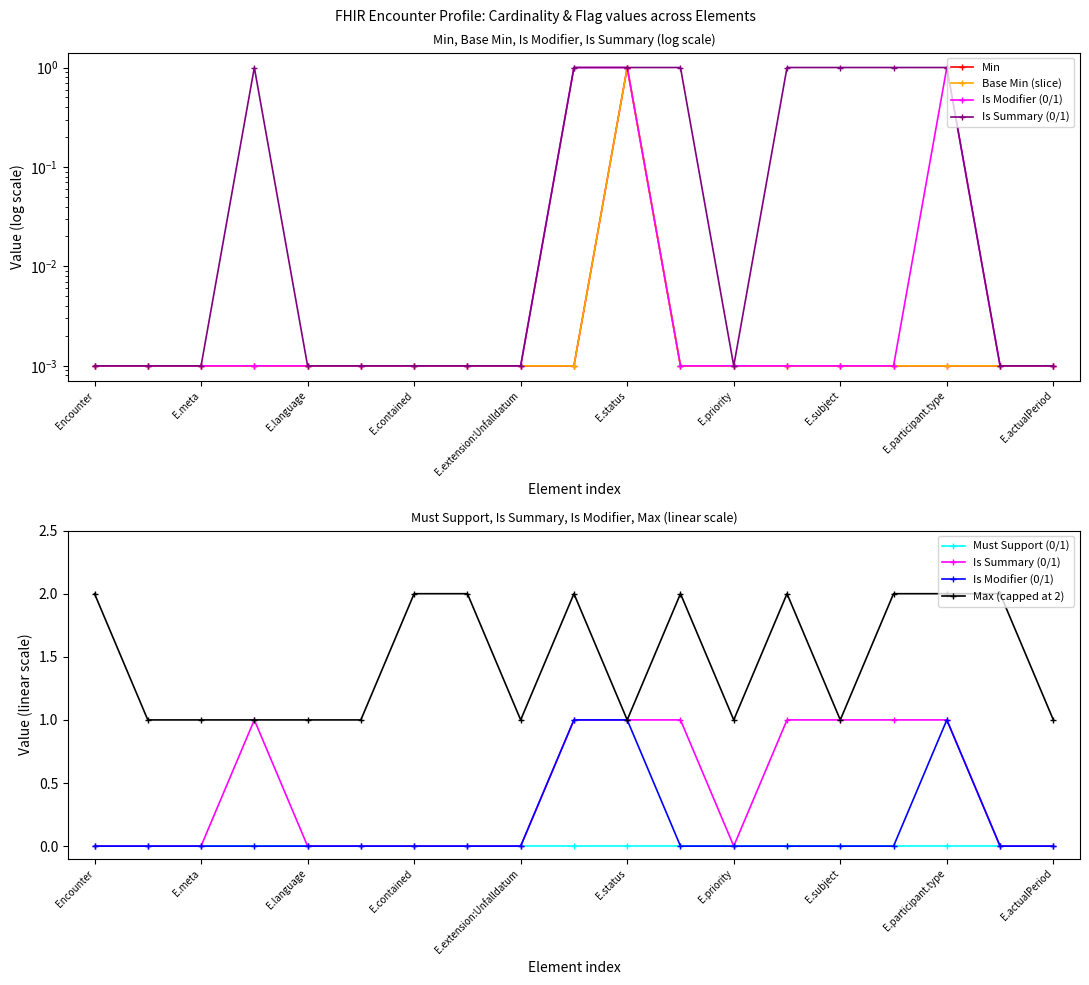

The value of Is Summary (0/1) at E.priority is 0.0. True or false?

True